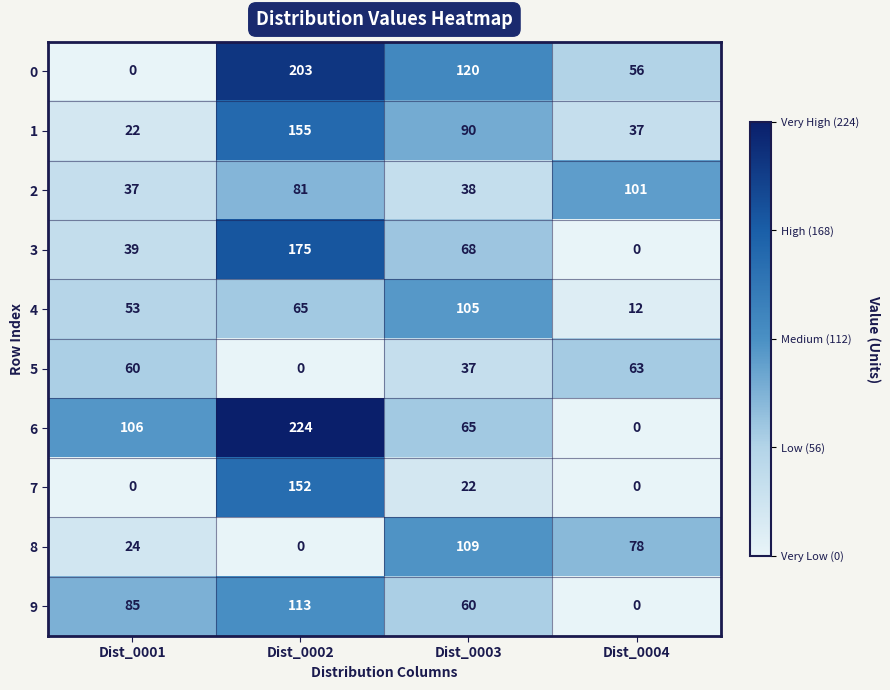

The 4 series shows 65 at Dist_0002. True or false?

True